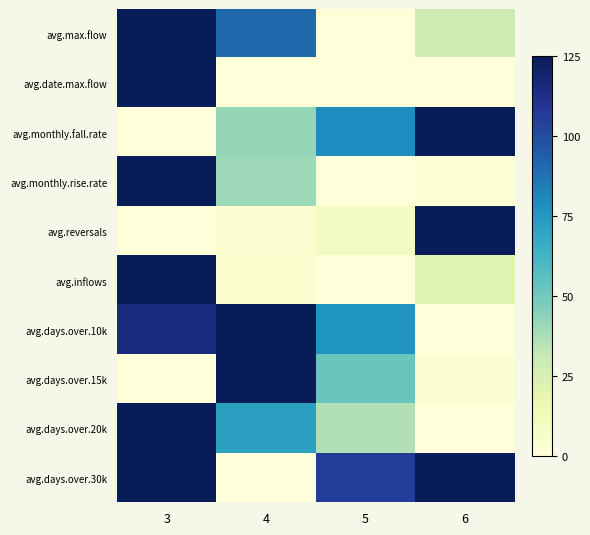

Reading left to right, transcribe all the data shown in this chart.

avg.max.flow: 3=125.0	4=90.0	5=0.0	6=28.4
avg.date.max.flow: 3=125.0	4=0.0	5=0.0	6=0.0
avg.monthly.fall.rate: 3=0.0	4=42.1	5=79.4	6=125.0
avg.monthly.rise.rate: 3=125.0	4=40.2	5=0.0	6=0.5
avg.reversals: 3=0.0	4=3.6	5=8.9	6=125.0
avg.inflows: 3=125.0	4=5.2	5=0.0	6=20.8
avg.days.over.10k: 3=115.2	4=125.0	5=76.6	6=0.0
avg.days.over.15k: 3=0.0	4=125.0	5=52.1	6=3.5
avg.days.over.20k: 3=125.0	4=71.4	5=35.7	6=0.0
avg.days.over.30k: 3=125.0	4=0.0	5=105.8	6=125.0